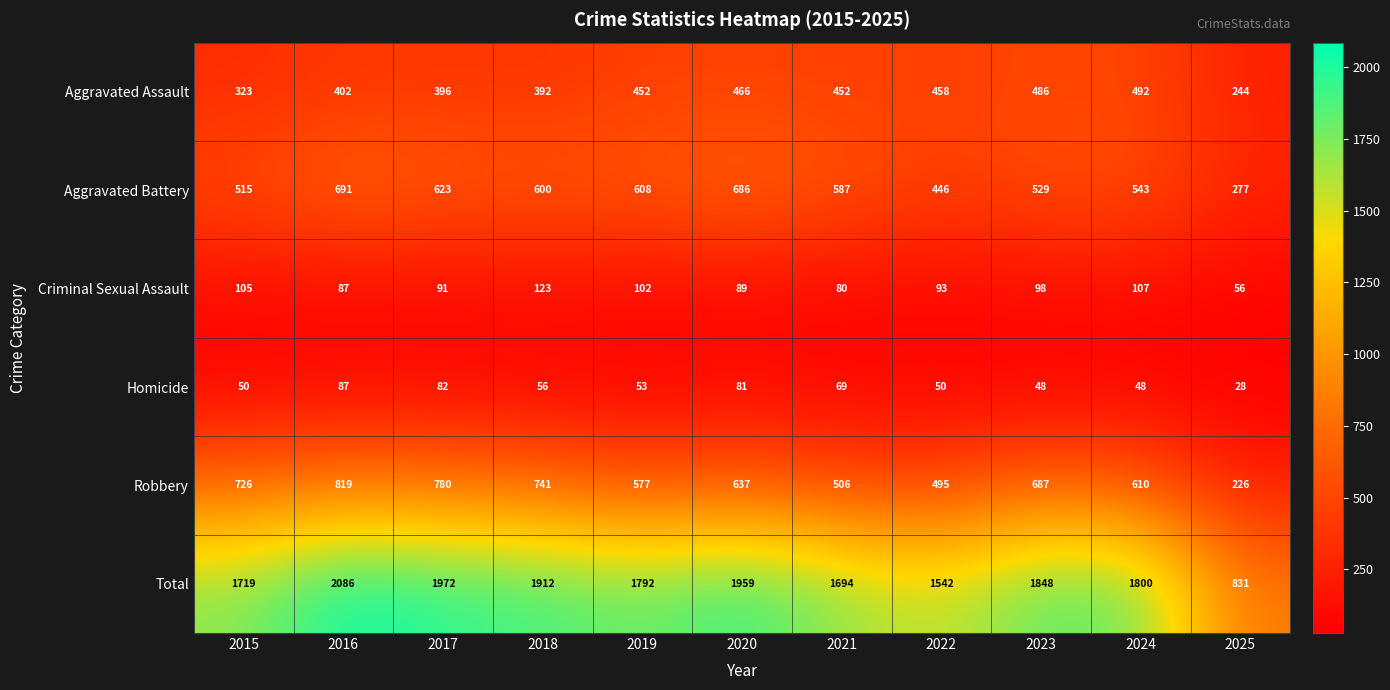

Which series has the widest spread of values?

Total